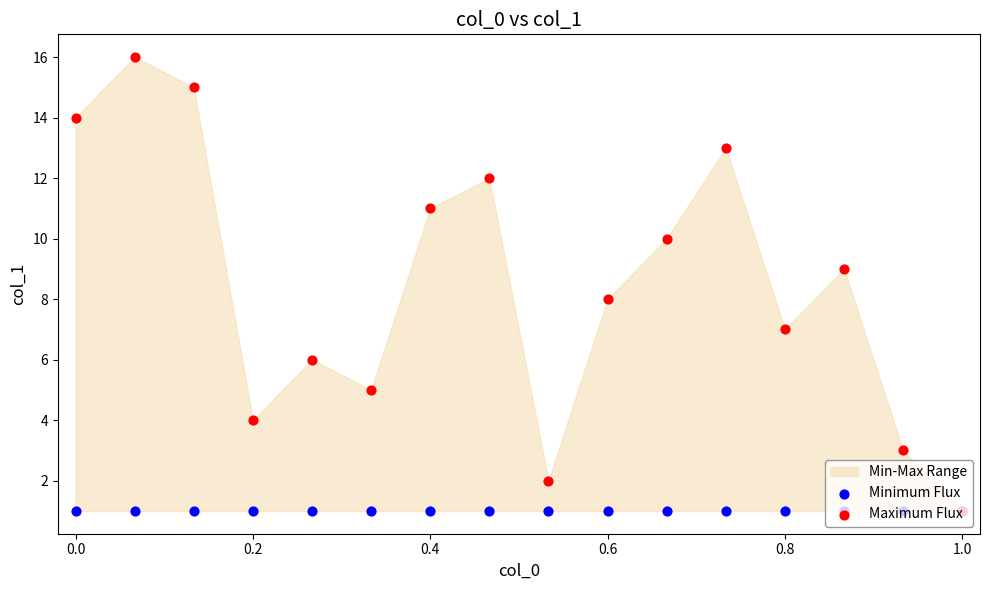

Which series has the widest spread of Y values?

Maximum Flux